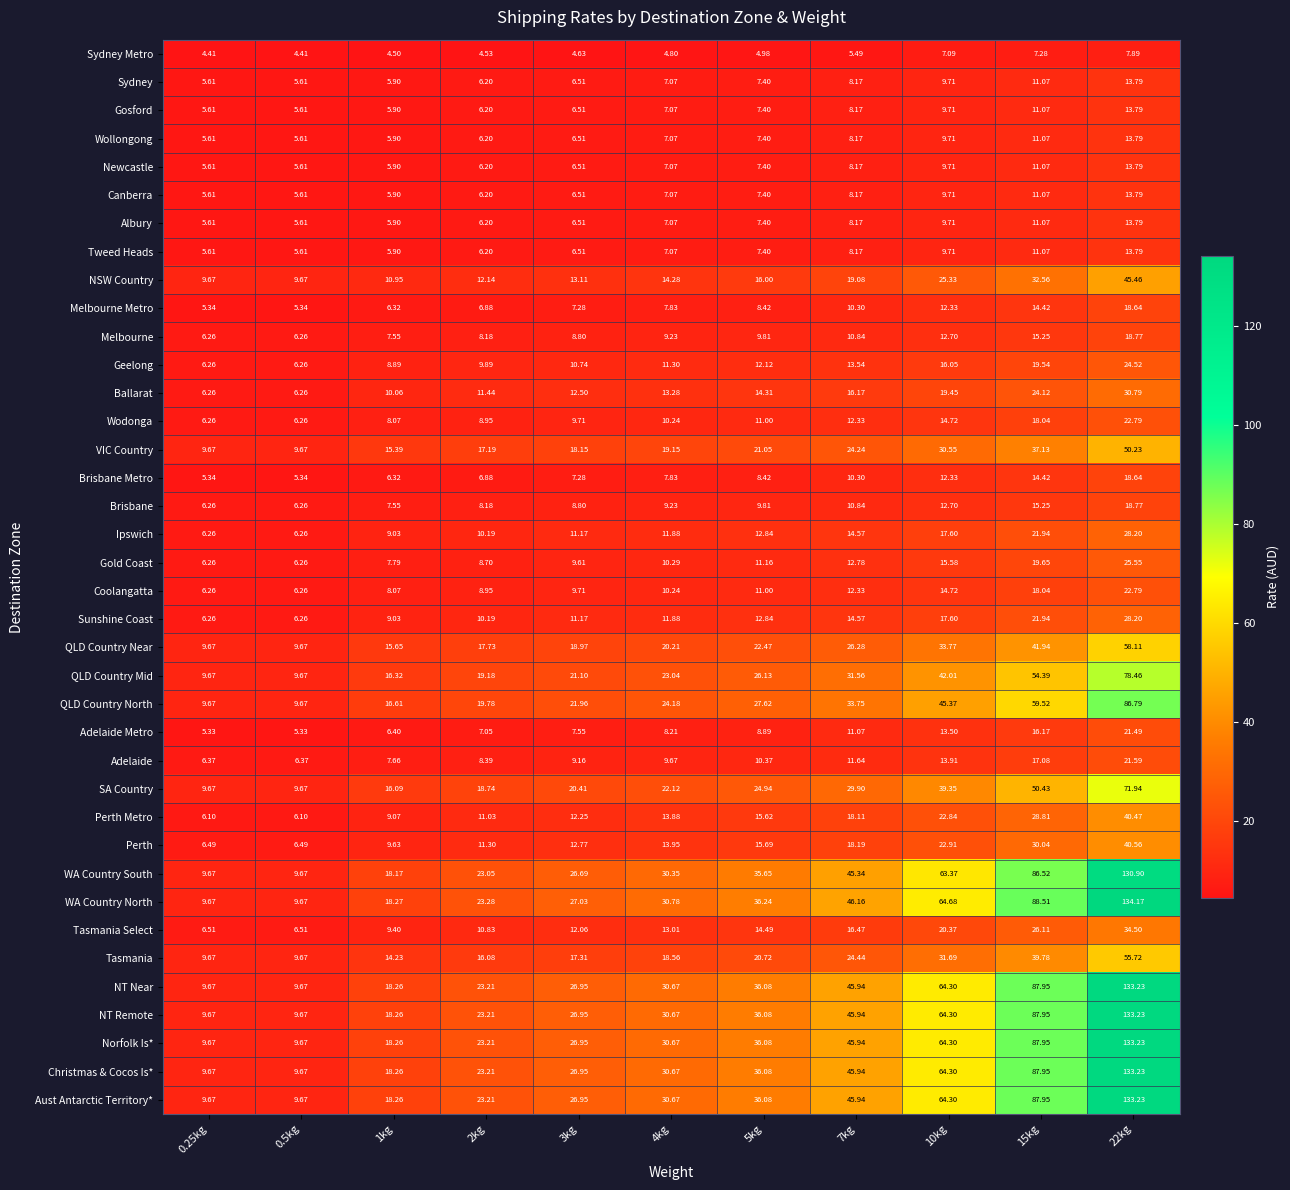

Which series has the largest total across all categories?

WA Country North